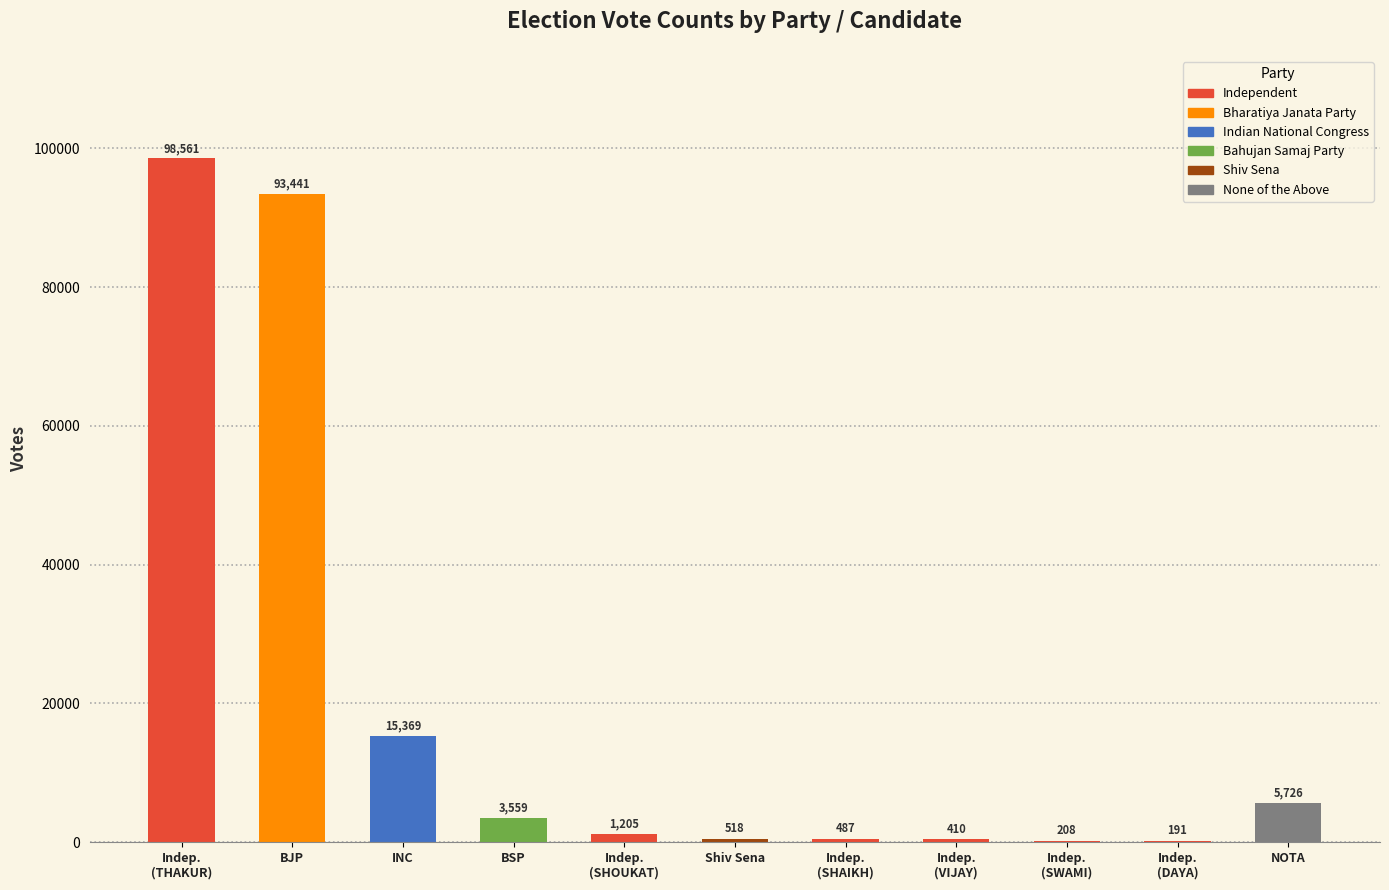

What is the maximum value shown in the chart?

98561